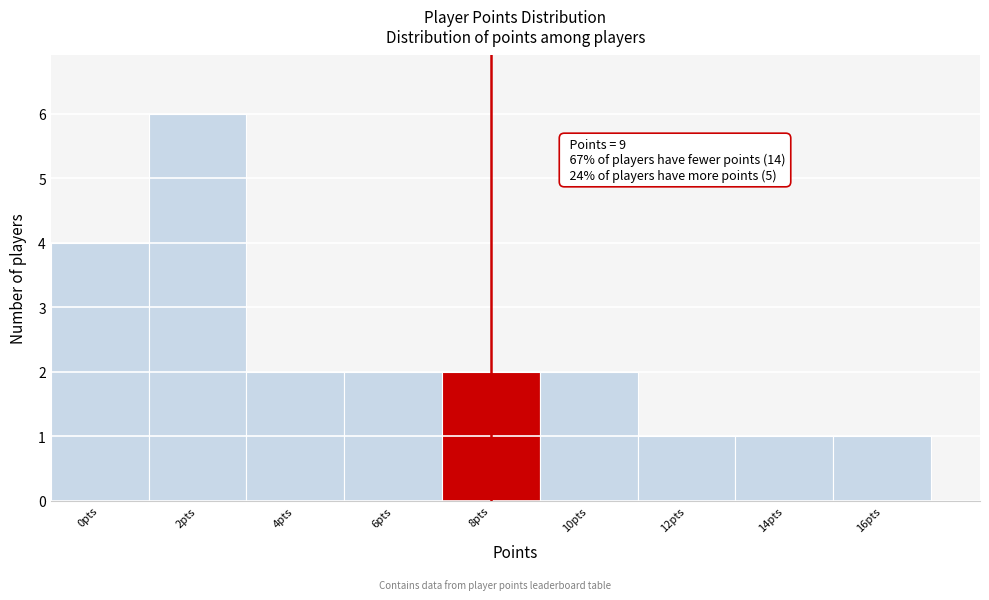

Reading right to left, extract all data points from this chart.

16pts=1	14pts=1	12pts=1	10pts=2	8pts=2	6pts=2	4pts=2	2pts=6	0pts=4